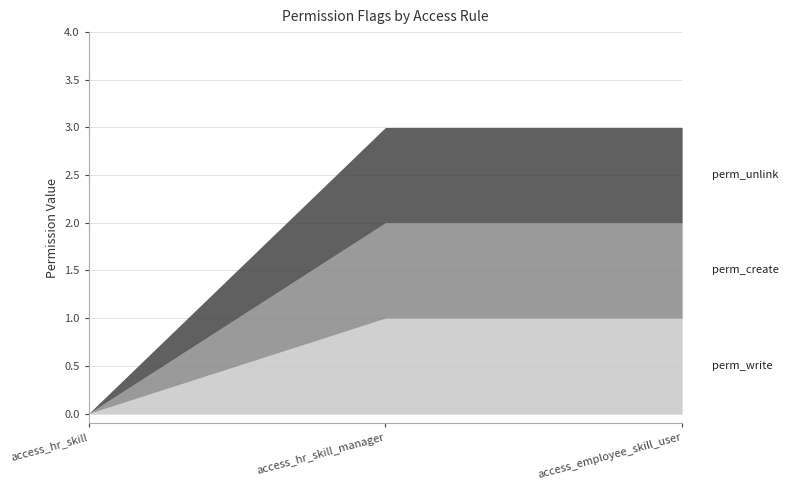

What is the difference between the maximum and minimum values in the perm_write series?

1